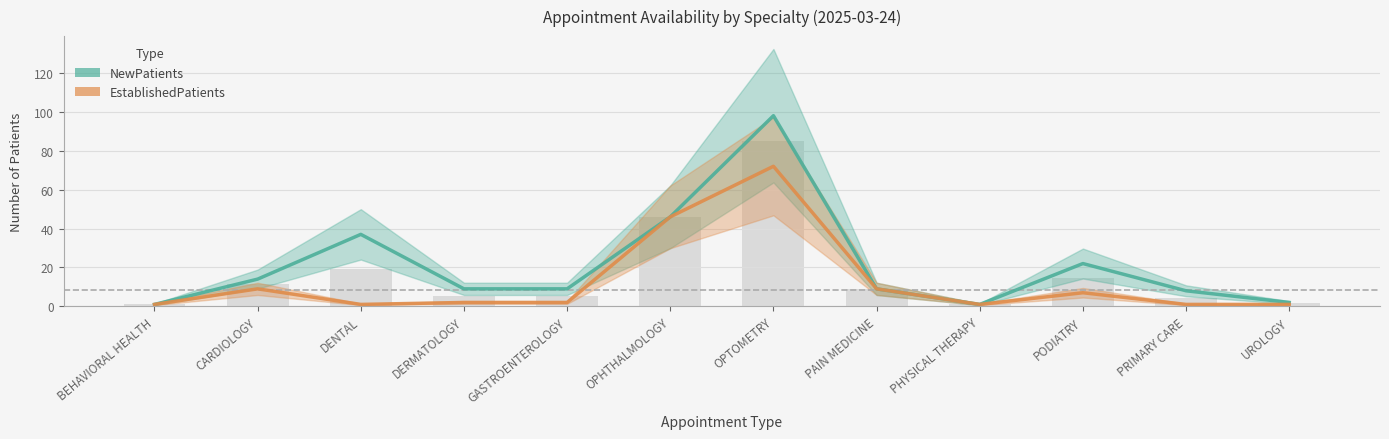

Which has a higher value, PODIATRY or GASTROENTEROLOGY?

PODIATRY